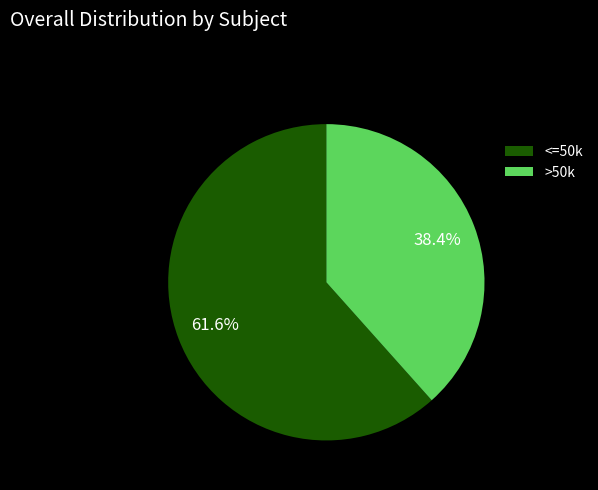

What is the ratio of the value at <=50k to the value at >50k?

1.6